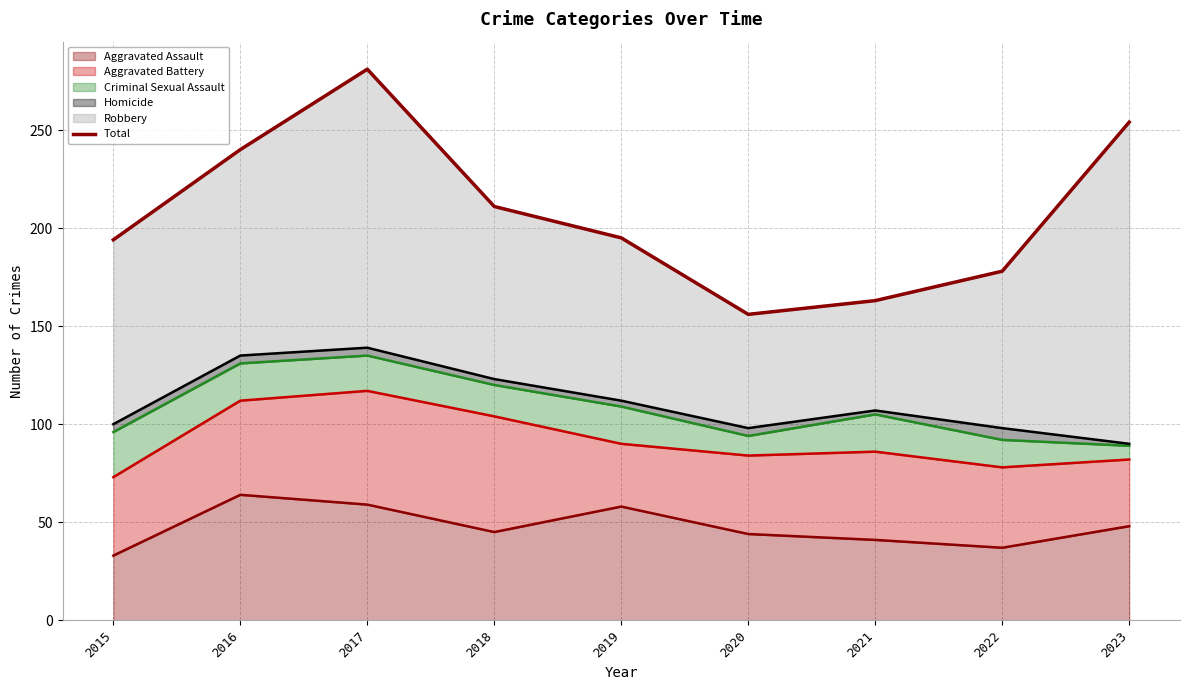

Reading left to right, list all the values displayed in this chart.

2015=194	2016=240	2017=281	2018=211	2019=195	2020=156	2021=163	2022=178	2023=254